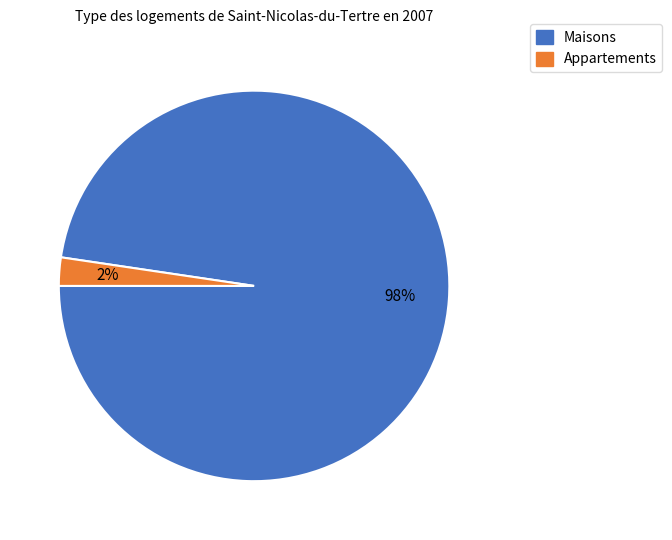

To the nearest percent, what percentage of the pie is Appartements?

2%